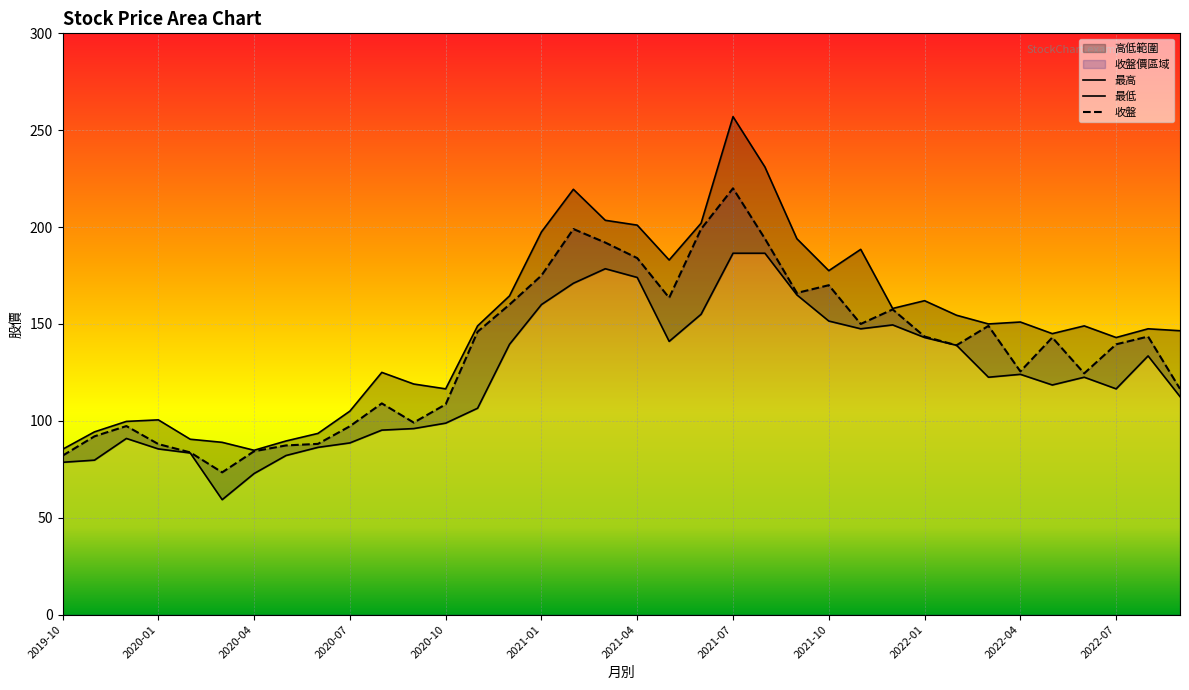

What is the difference between the second highest and second lowest values in the 最高 series?

145.7